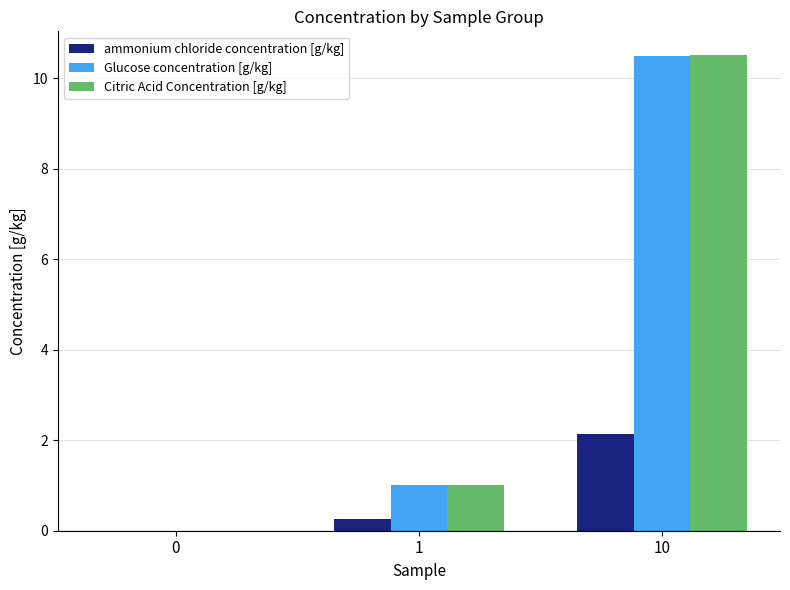

What is the sum of all Citric Acid Concentration [g/kg] values?

11.5